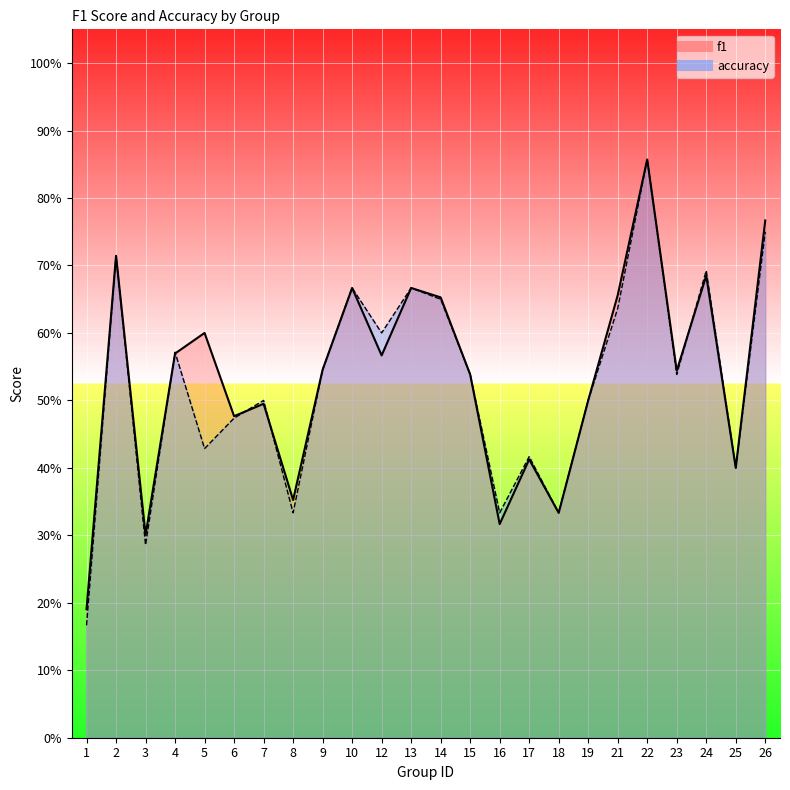

What is the average value of the f1 series?

0.5